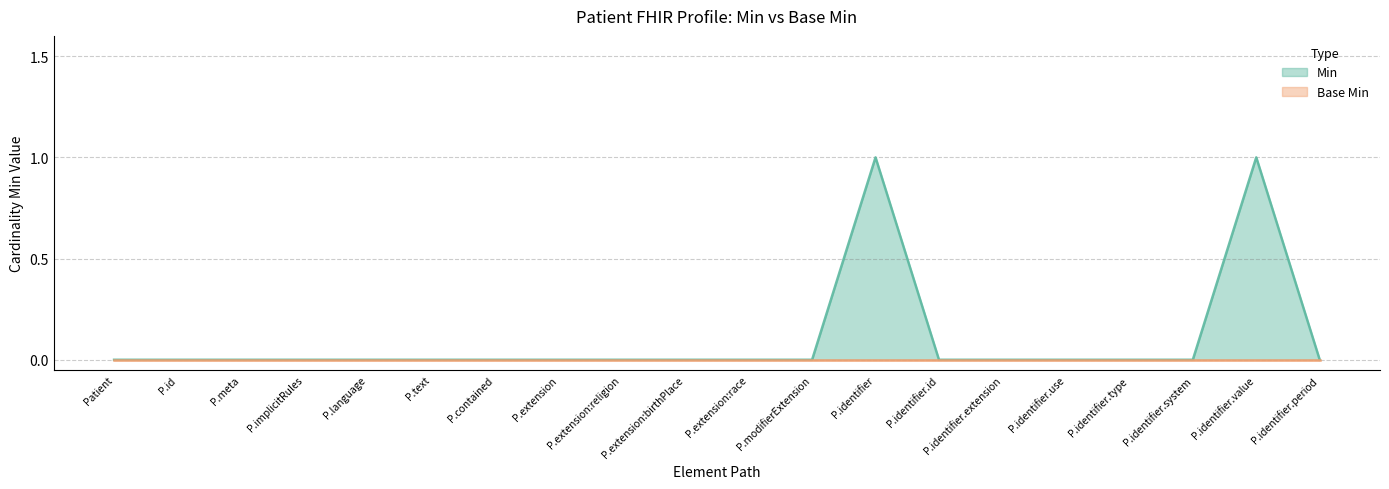

What is the maximum value shown in the chart?

1